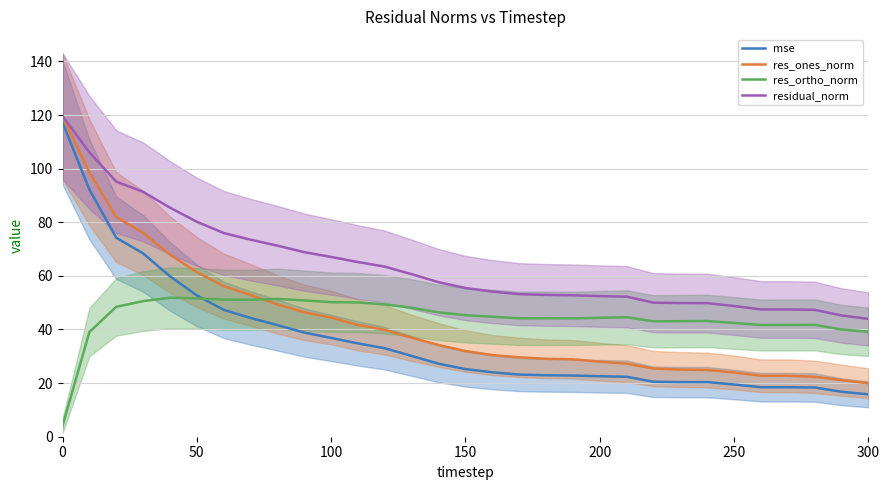

True or false: res_ortho_norm and residual_norm cross at least once.

False